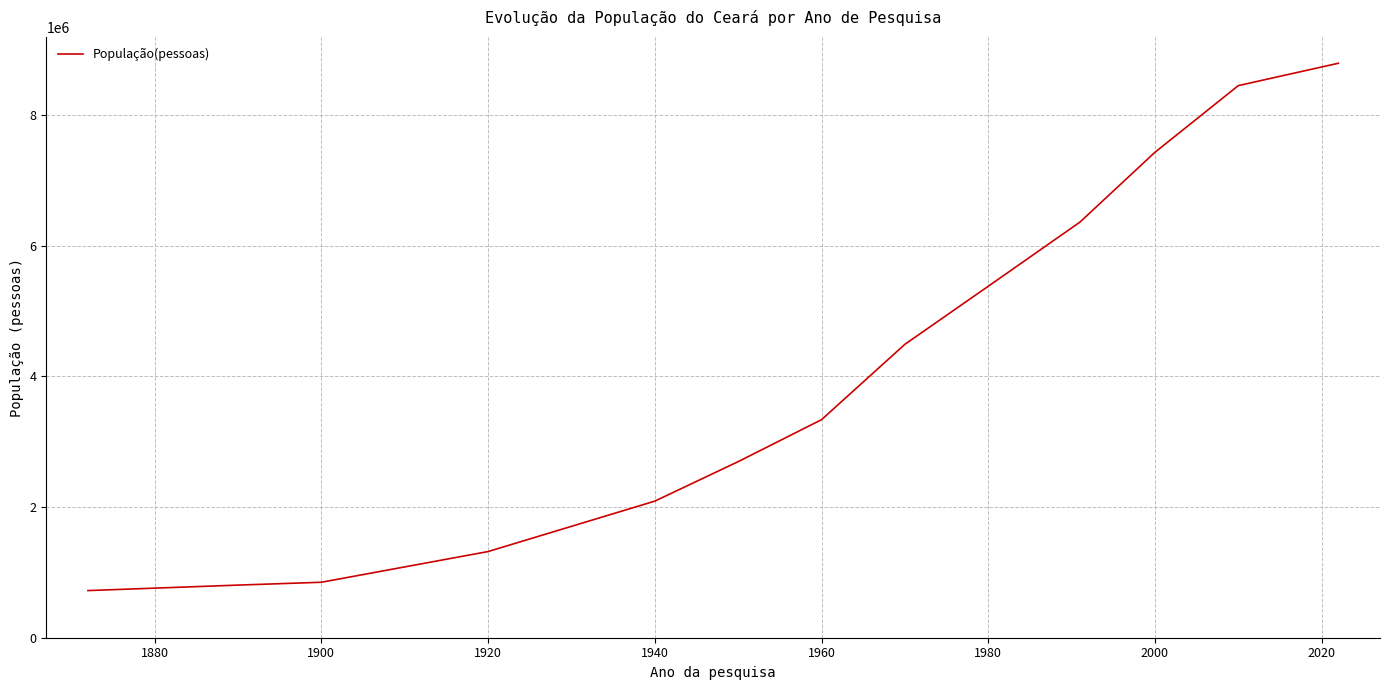

What is the difference between the maximum and minimum values?

8073271